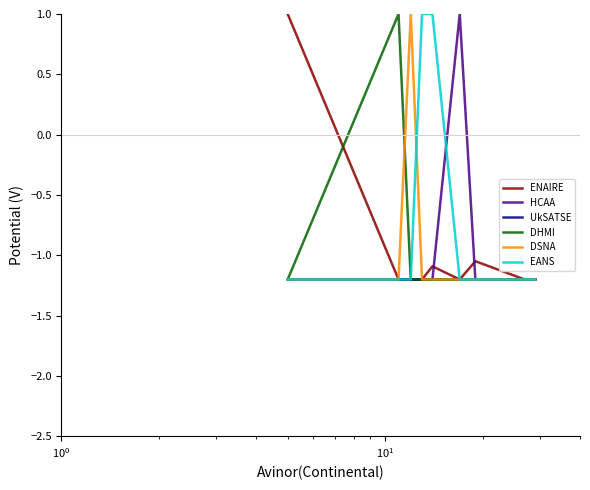

Which series has the largest total across all categories?

EANS